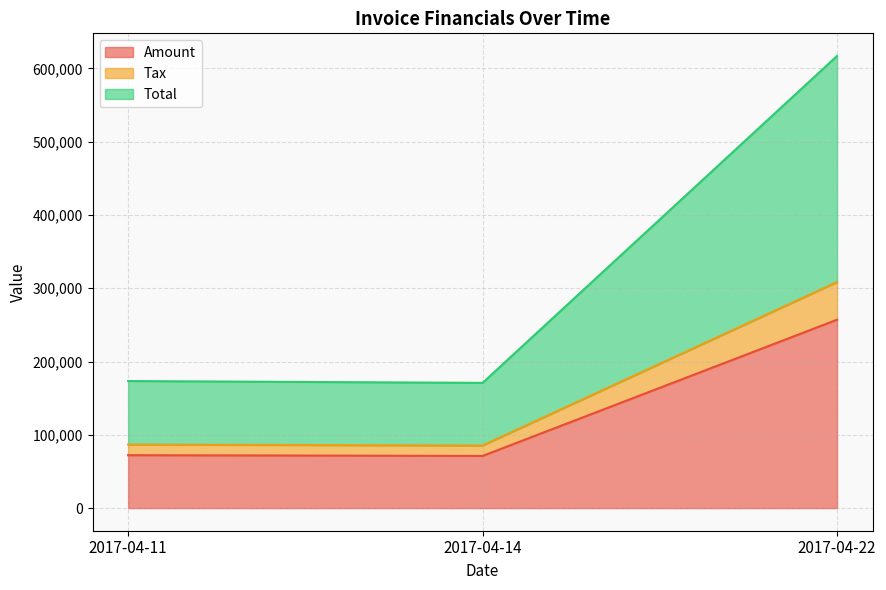

Rank the series by their maximum value, from highest to lowest.

Total, Amount, Tax